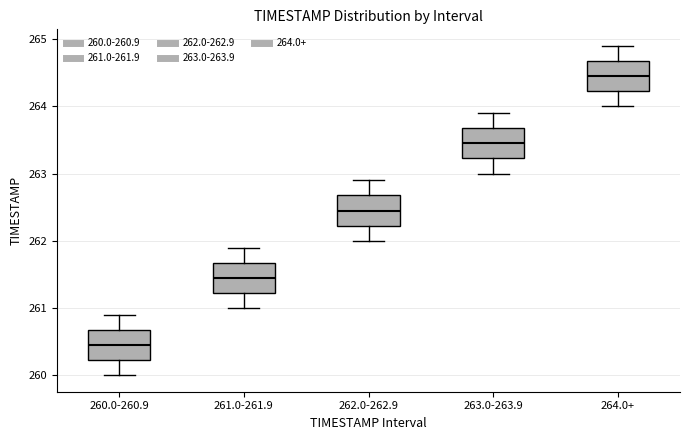

Where does the lower whisker of the box for 260.0-260.9 end on the y-axis? The values are not printed on the chart, so give them approximately, as read against the axis.

260.0